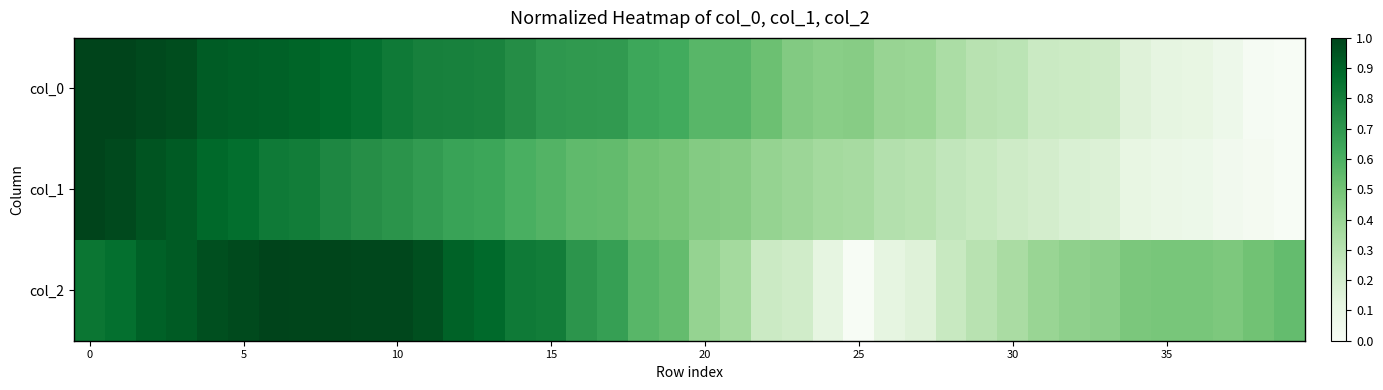

Reading left to right, transcribe all the data shown in this chart.

col_0: 1.0	1.0	1.0	1.0	0.9	0.9	0.9	0.9	0.9	0.9	0.8	0.8	0.8	0.8	0.7	0.7	0.7	0.7	0.6	0.6	0.6	0.6	0.5	0.5	0.4	0.4	0.4	0.4	0.3	0.3	0.3	0.2	0.2	0.2	0.2	0.1	0.1	0.1	0.0	0.0
col_1: 1.0	1.0	0.9	0.9	0.9	0.9	0.8	0.8	0.8	0.7	0.7	0.7	0.7	0.6	0.6	0.6	0.6	0.5	0.5	0.5	0.5	0.4	0.4	0.4	0.4	0.4	0.3	0.3	0.3	0.2	0.2	0.2	0.2	0.2	0.1	0.1	0.1	0.0	0.0	0.0
col_2: 0.8	0.9	0.9	0.9	1.0	1.0	1.0	1.0	1.0	1.0	1.0	1.0	0.9	0.9	0.8	0.8	0.7	0.7	0.6	0.5	0.4	0.4	0.2	0.2	0.1	0.0	0.1	0.2	0.2	0.3	0.3	0.4	0.4	0.4	0.5	0.5	0.5	0.5	0.5	0.5